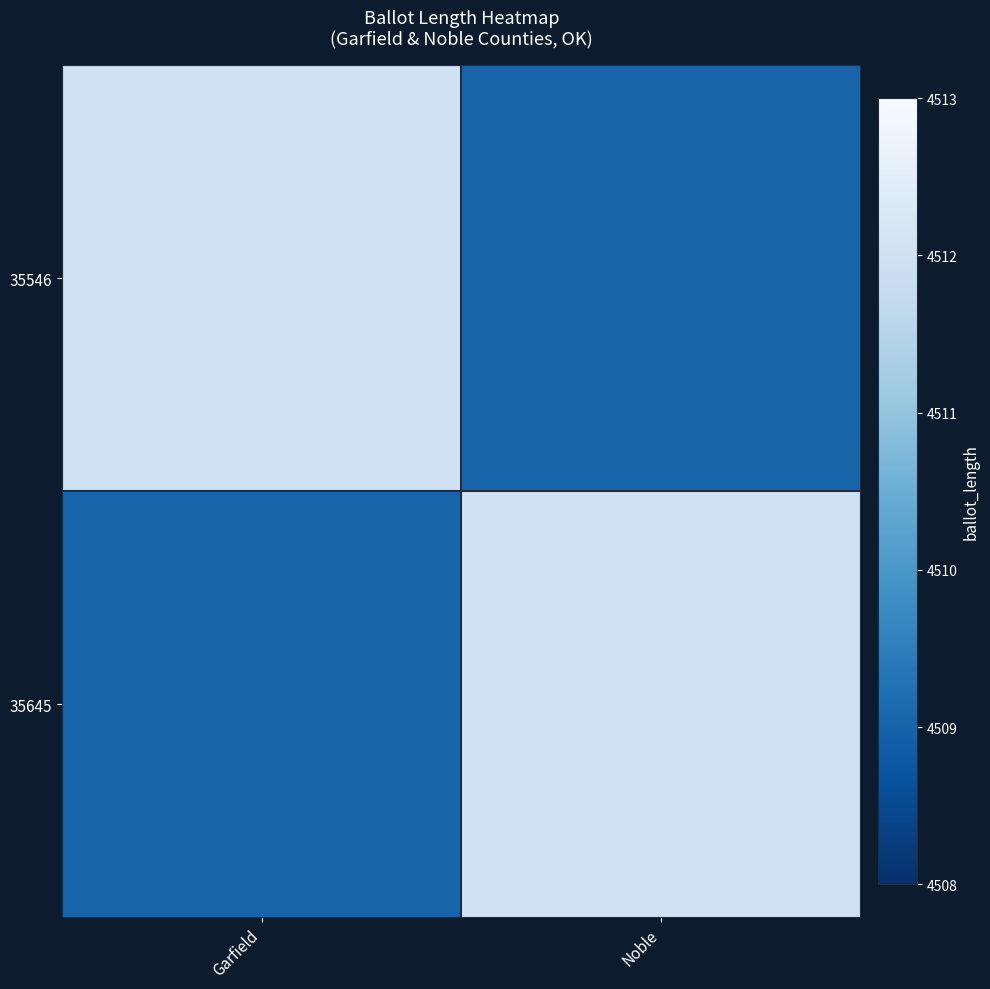

Reading left to right, extract all data points from this chart.

35546: Garfield=4512	Noble=4509
35645: Garfield=4509	Noble=4512